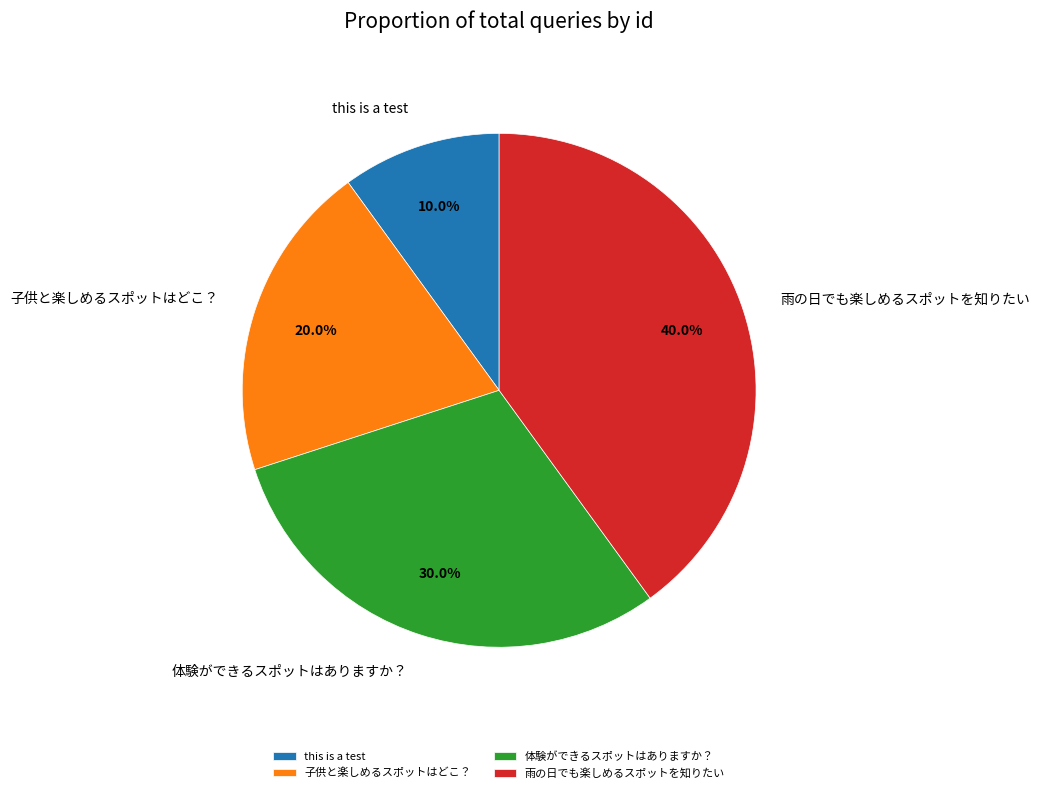

What percentage is the 子供と楽しめるスポットはどこ？ slice, to the nearest percent?

20%